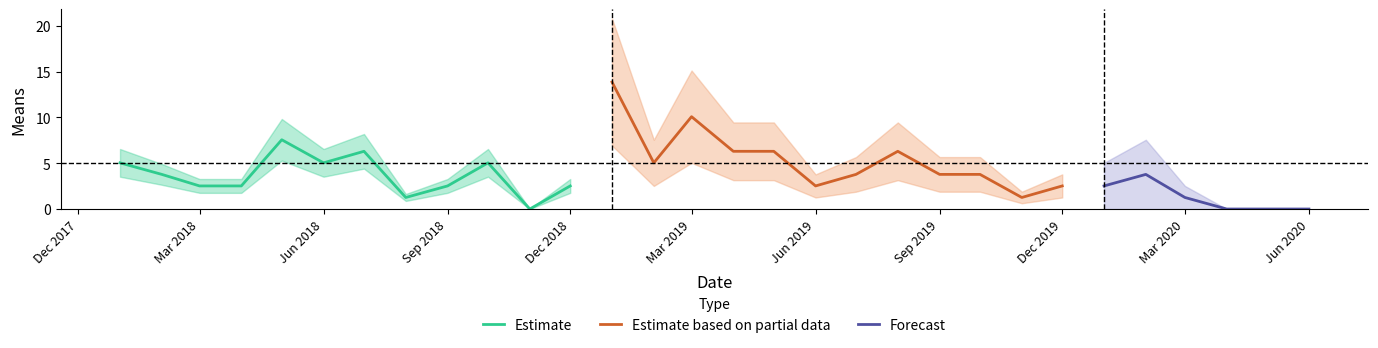

True or false: the data shows 8.5 at 6.

False